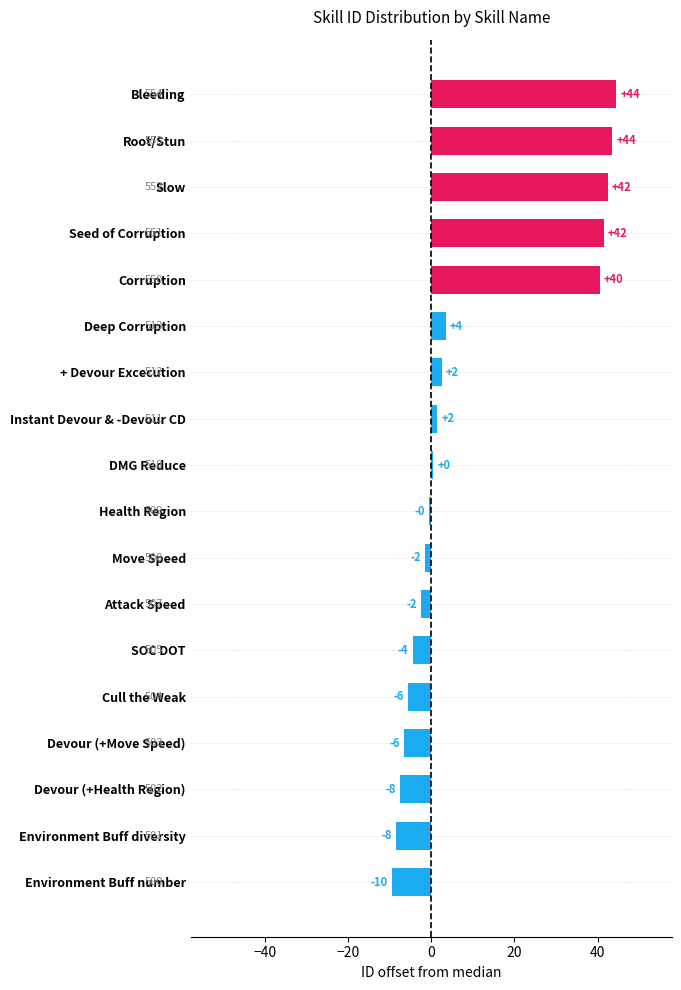

At which category does the chart reach its peak across all series?

Bleeding